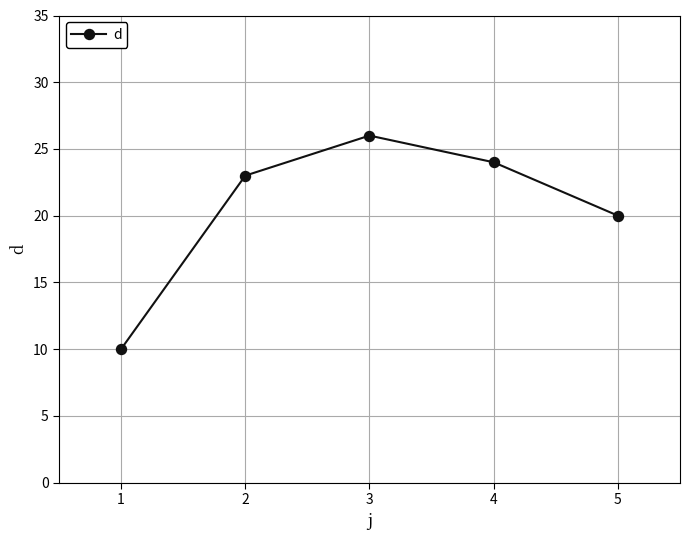

Where is the data nearest to the value 18?

5